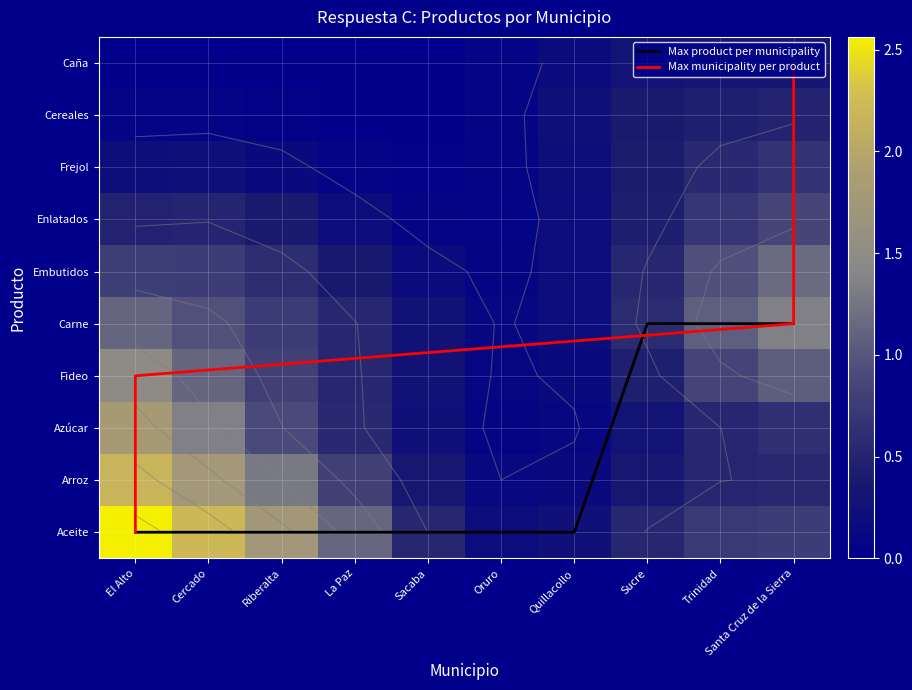

What is the sum of all Cereales values?

1.8